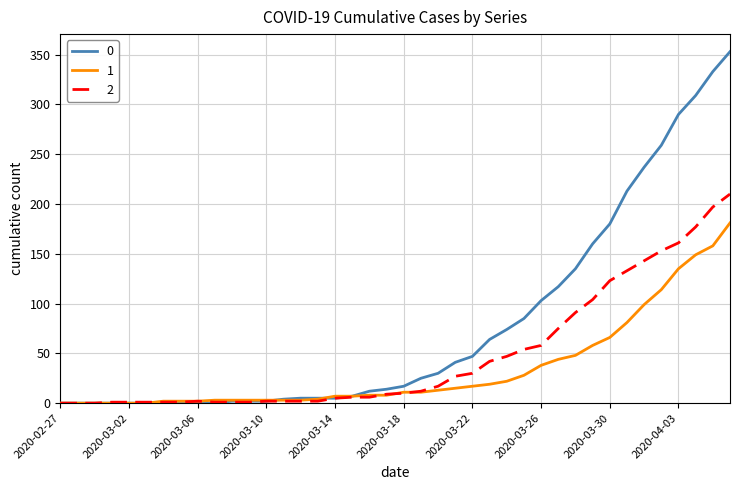

Rank the series by their average value, from highest to lowest.

0, 2, 1